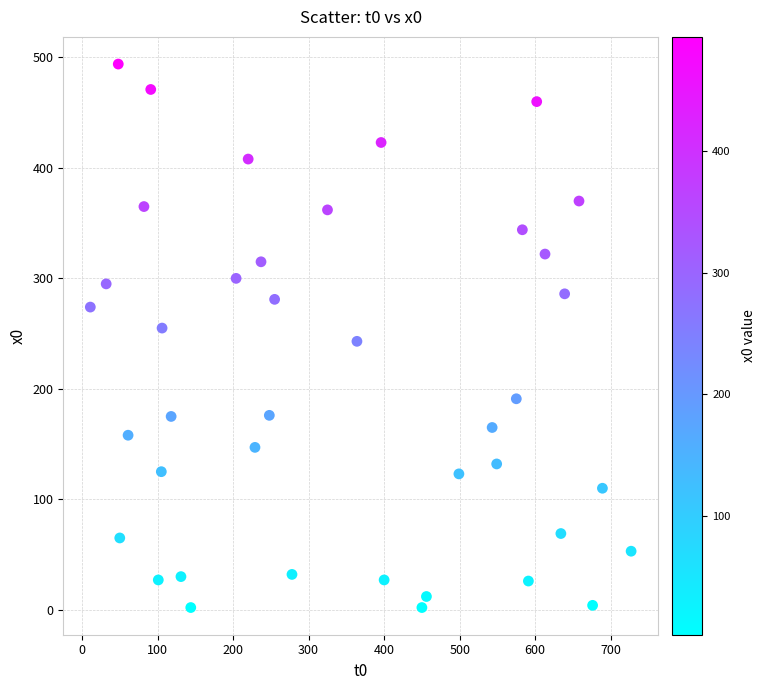

What is the range of X values (max minus min)?

716